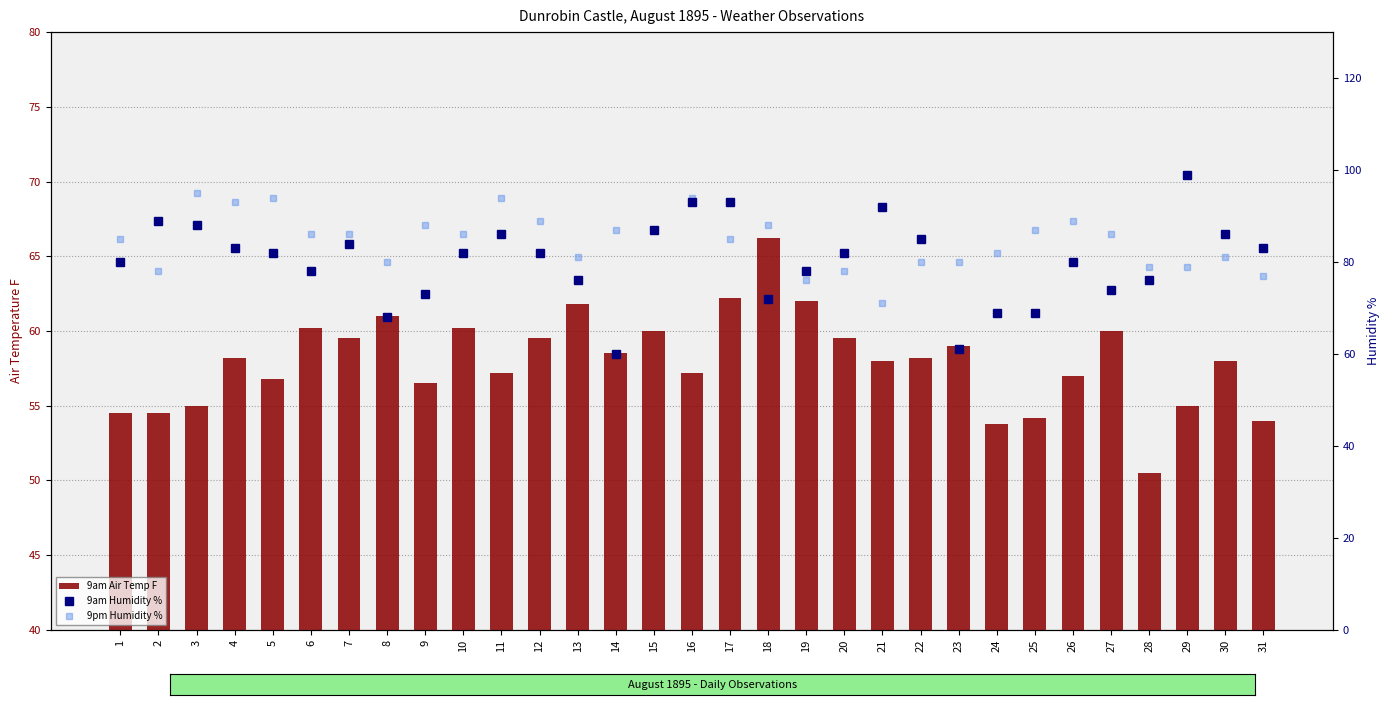

What is the difference between the highest and lowest values at 15?

27.0